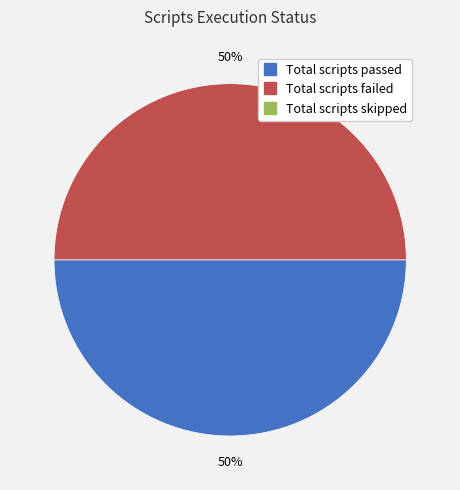

To the nearest percent, what is the average slice percentage?

50%